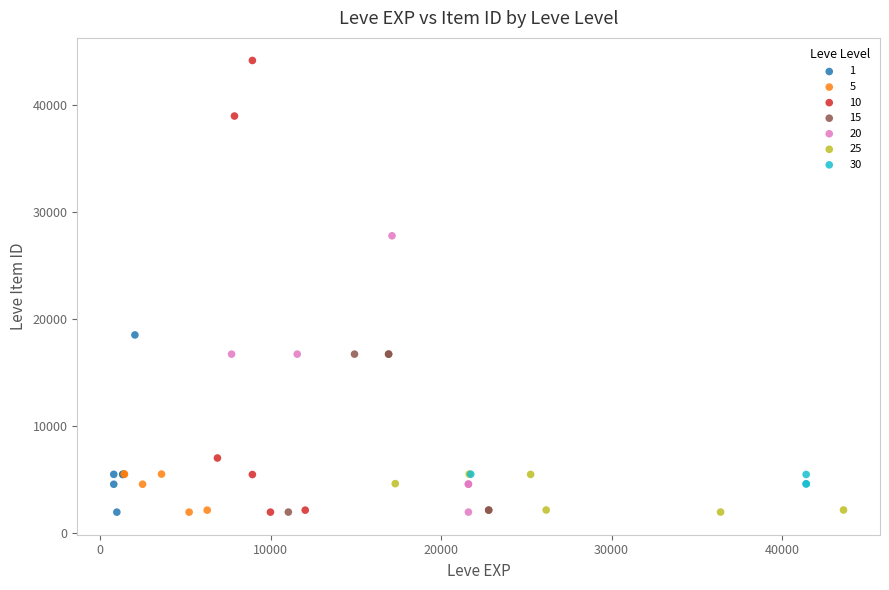

Which series contains the highest Y value?

10